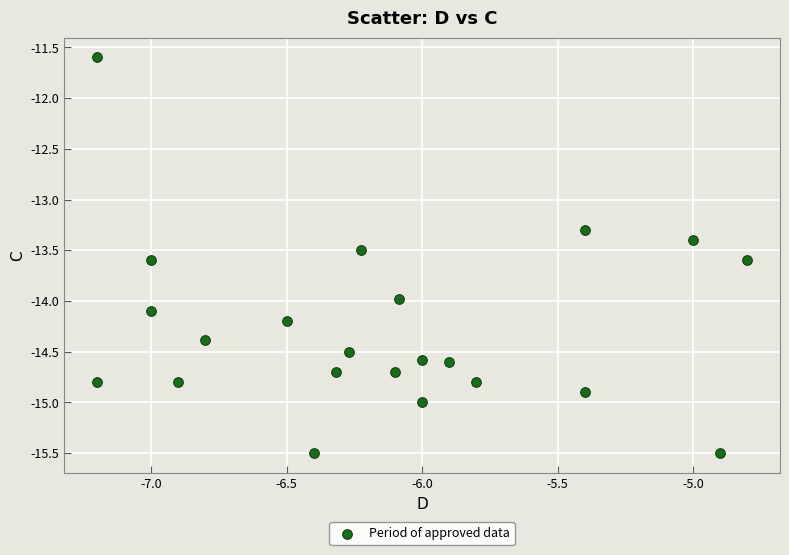

What is the range of X values (max minus min)?

2.4